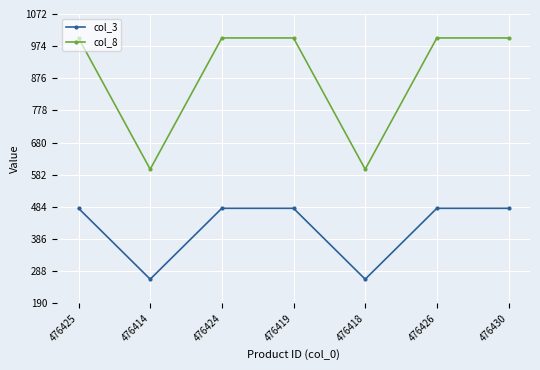

What position from the left is 476418?

5